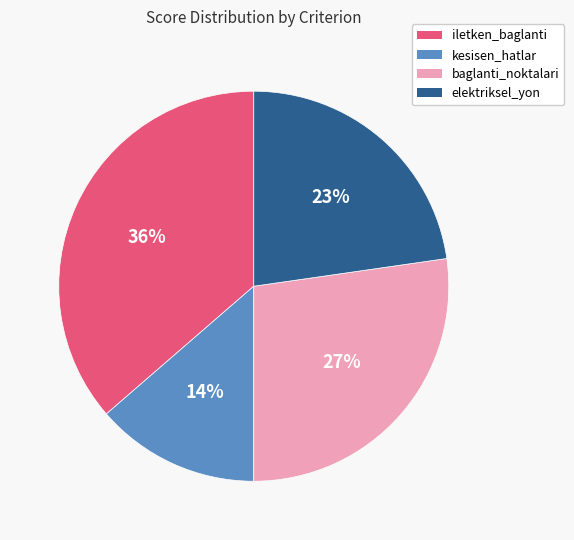

Combined, do iletken_baglanti and baglanti_noktalari account for over 50%?

Yes